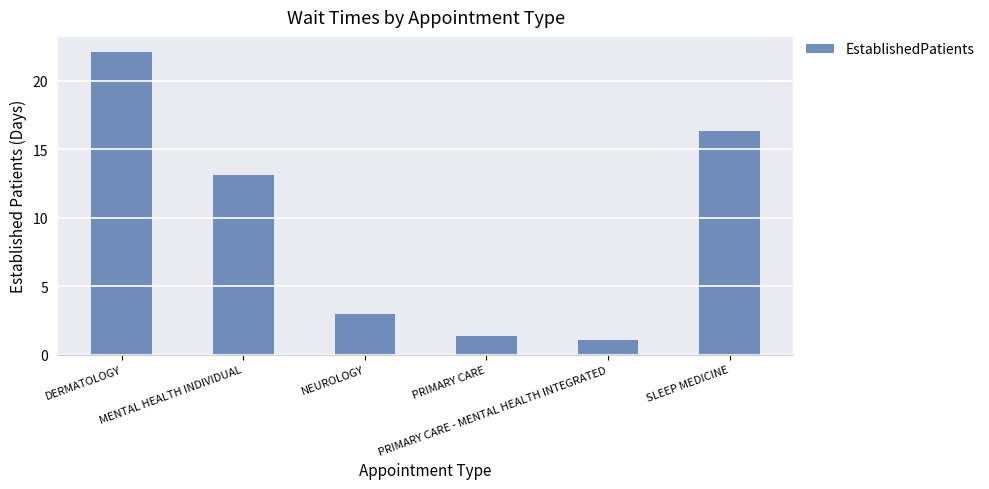

What is the change in value from DERMATOLOGY to NEUROLOGY?

-19.1